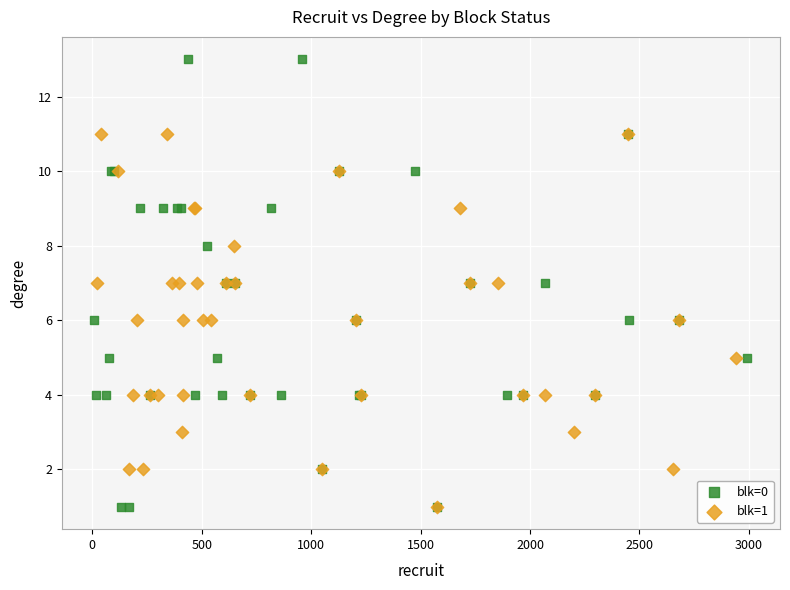

Which series has the widest spread of Y values?

blk=0